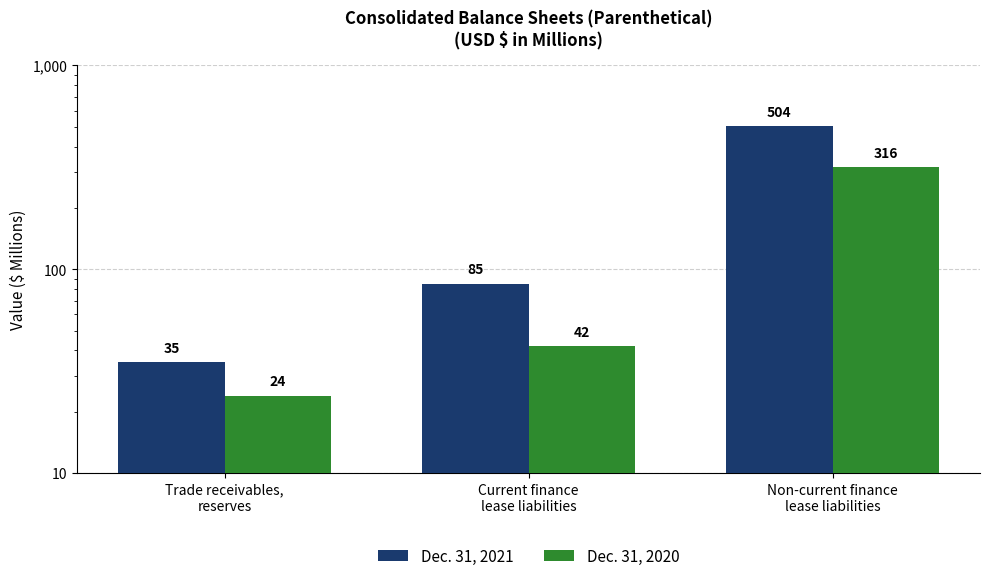

At which label is Dec. 31, 2021 closest to 269?

Current finance
lease liabilities